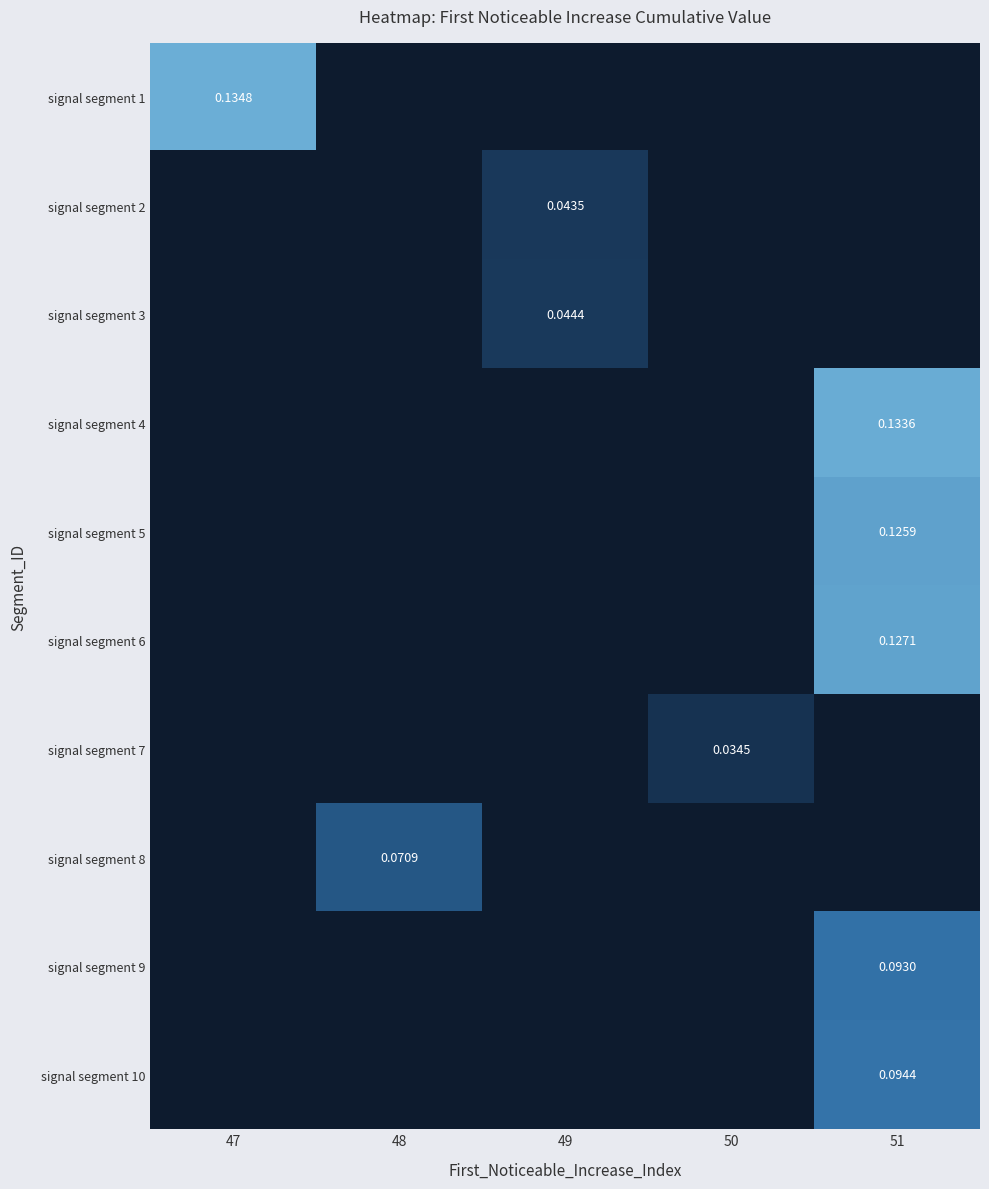

What is the greatest value displayed?

0.1